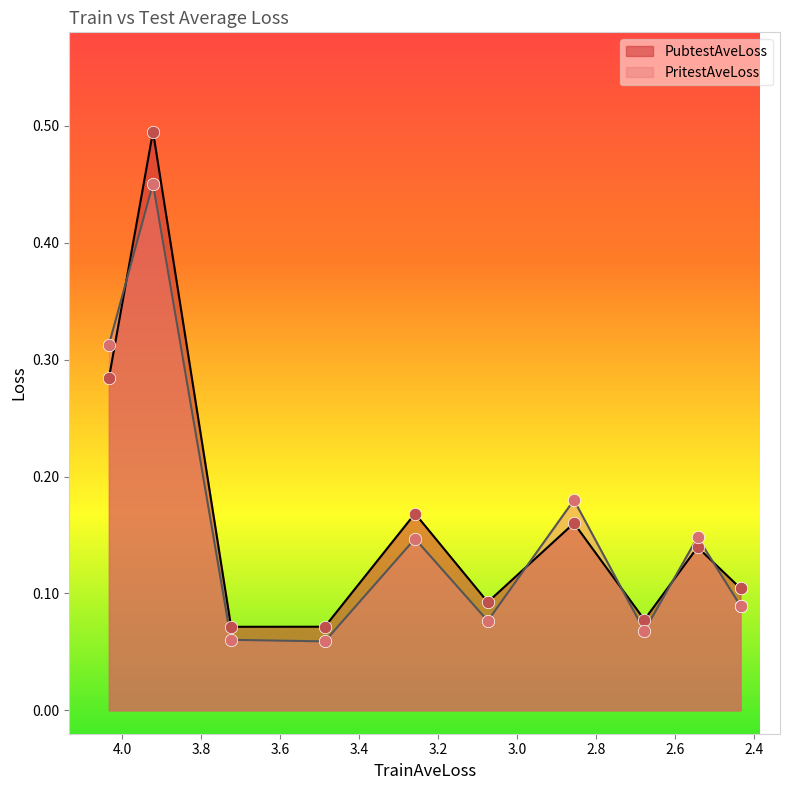

Is the value of PubtestAveLoss at 3 greater than the value of PritestAveLoss at 7?

Yes